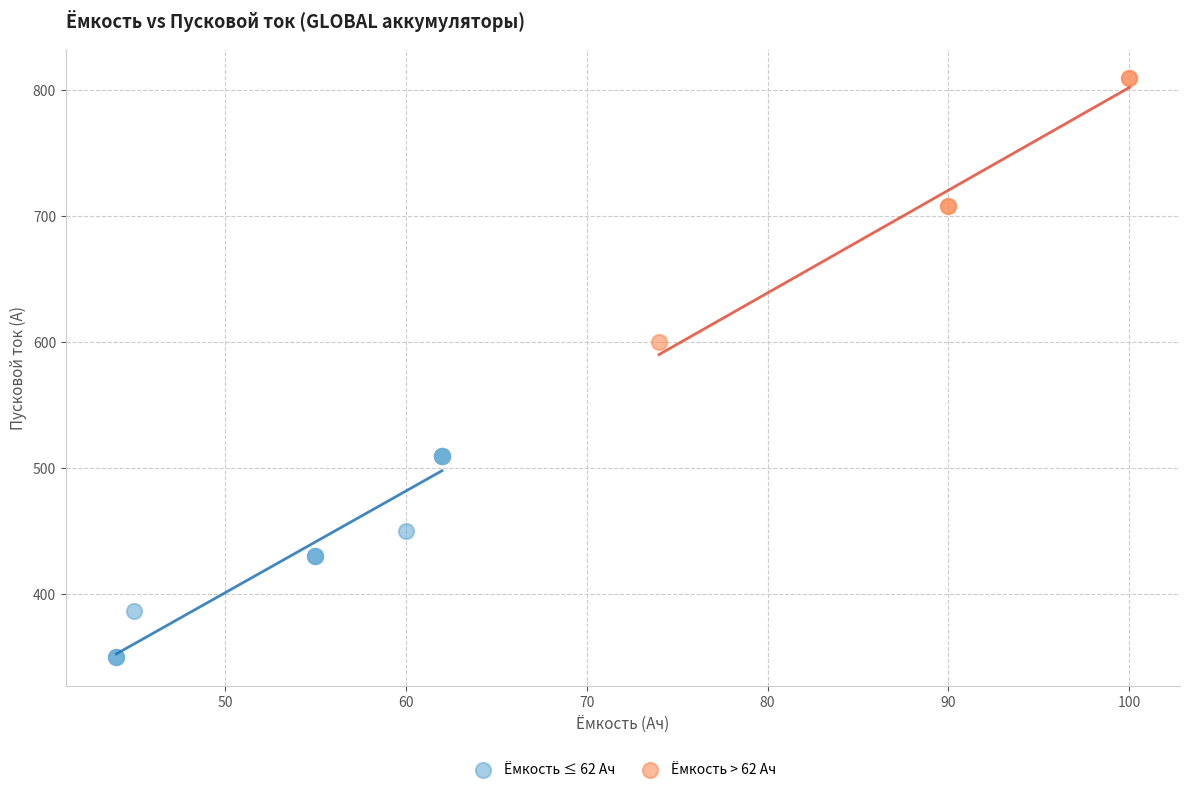

Which series has the largest Y range (max minus min)?

Ёмкость > 62 Ач